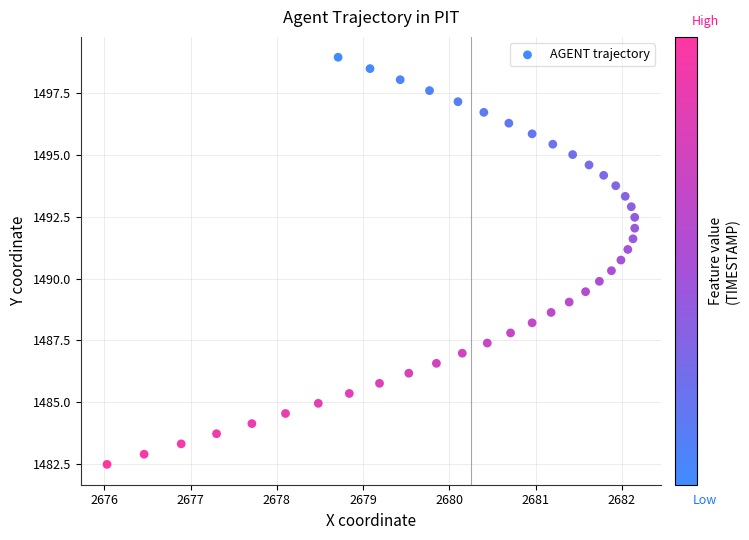

What is the range of Y values (max minus min)?

16.5